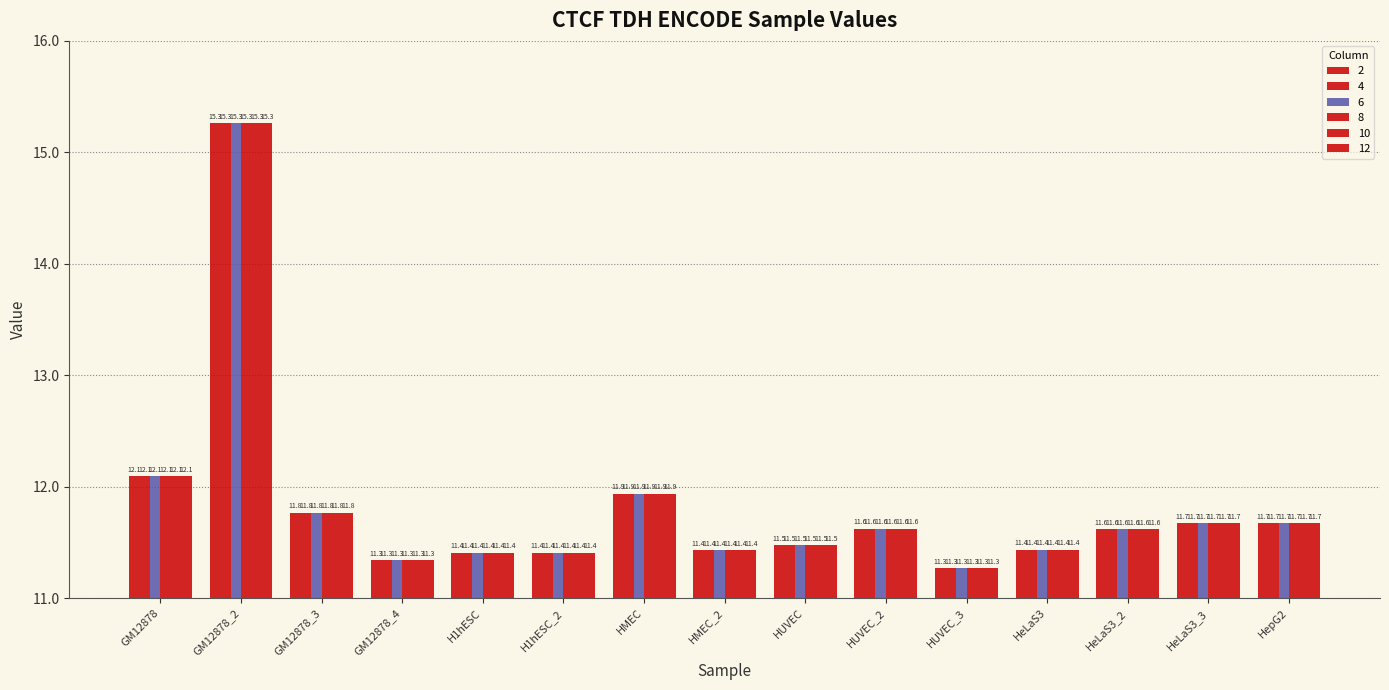

Count the number of data series in this chart.

6